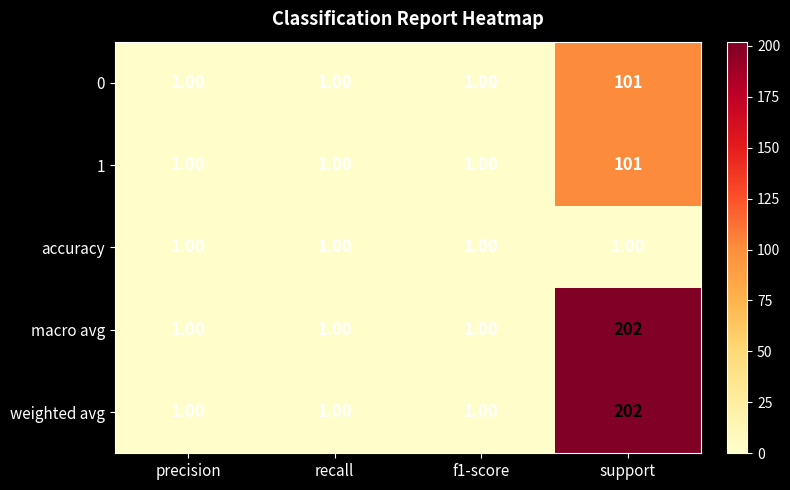

What is the total value across all series at support?

607